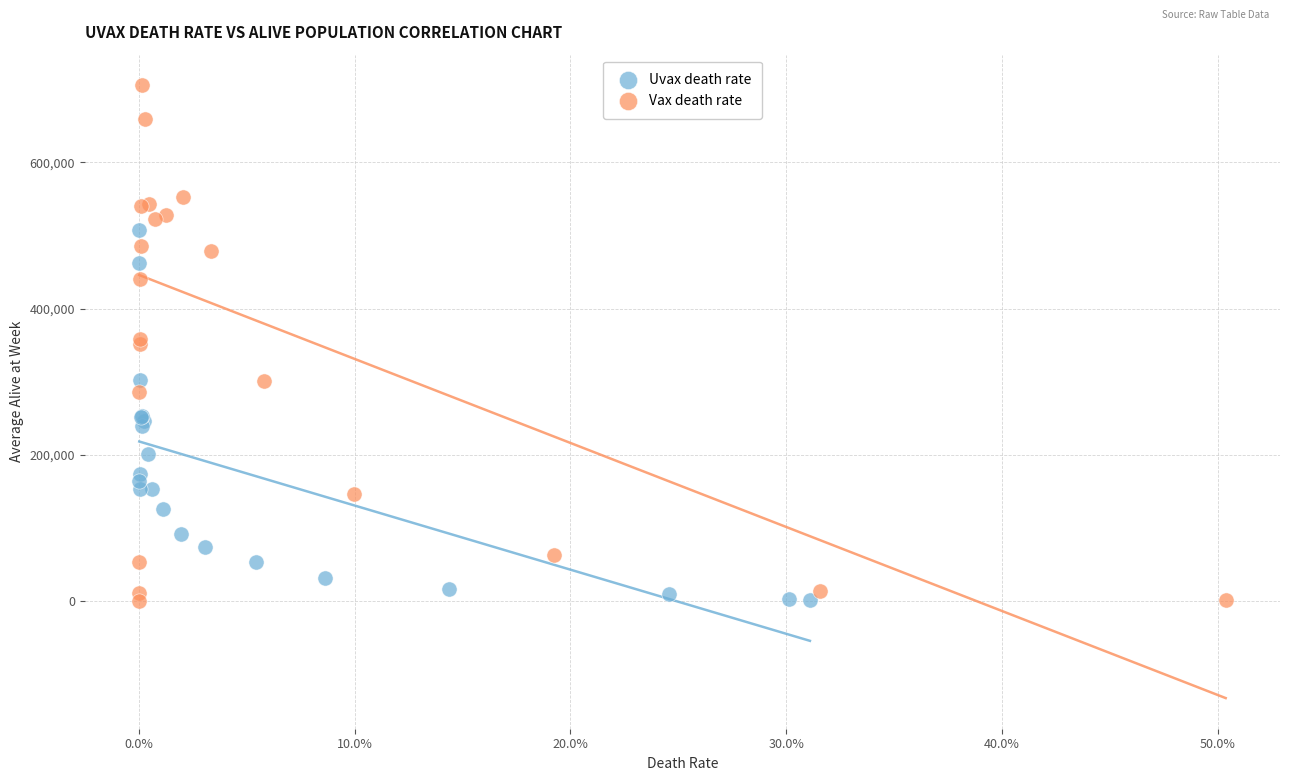

Which series contains the highest Y value?

Vax death rate